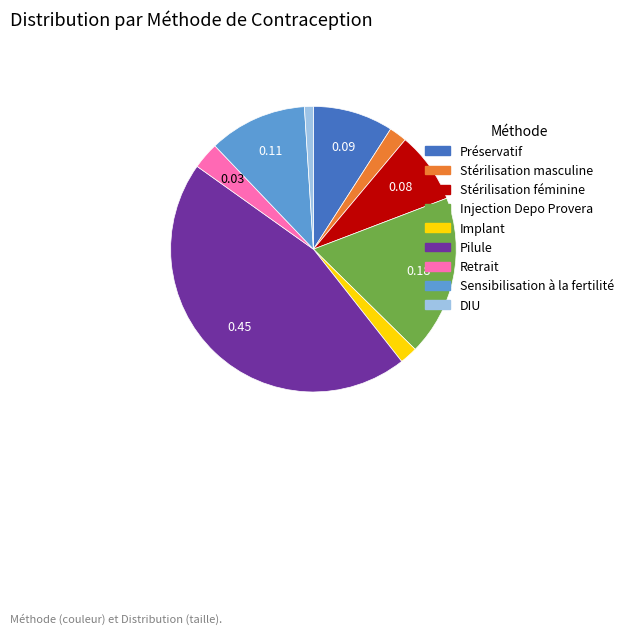

What is the smallest slice in the pie chart?

DIU